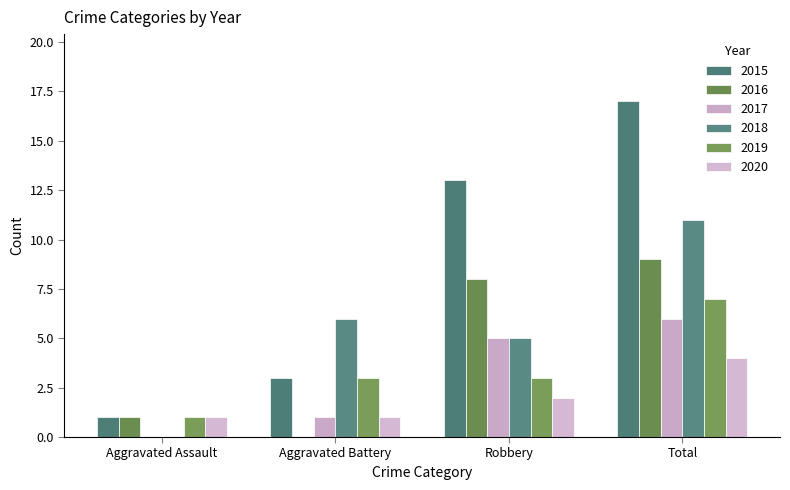

Rank the categories by 2018 value from highest to lowest.

Total, Aggravated Battery, Robbery, Aggravated Assault